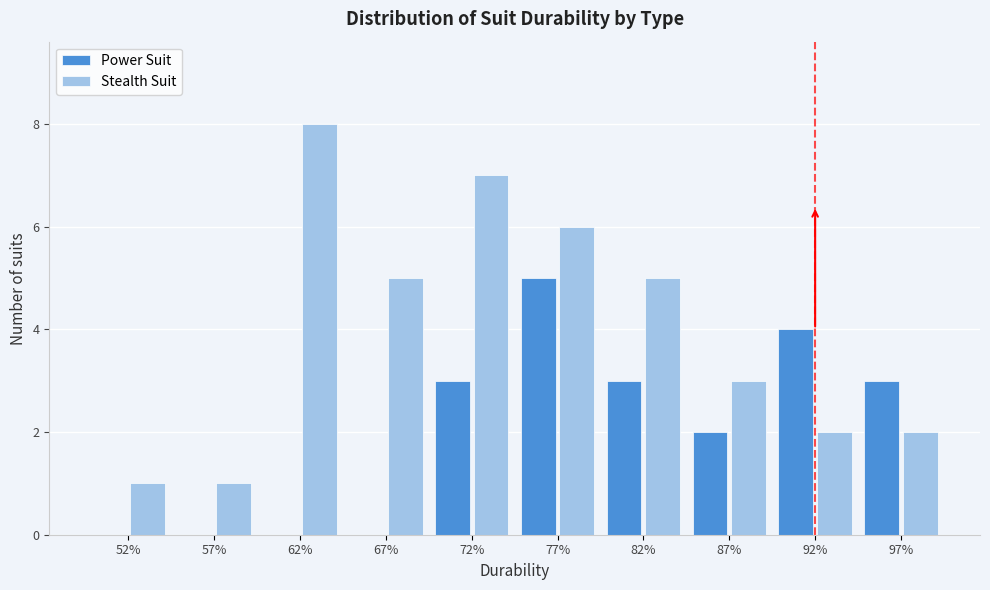

What is the height of the Power Suit bar covering 85 to 90 on the x-axis? The values are not printed on the chart, so give them approximately, as read against the axis.

2